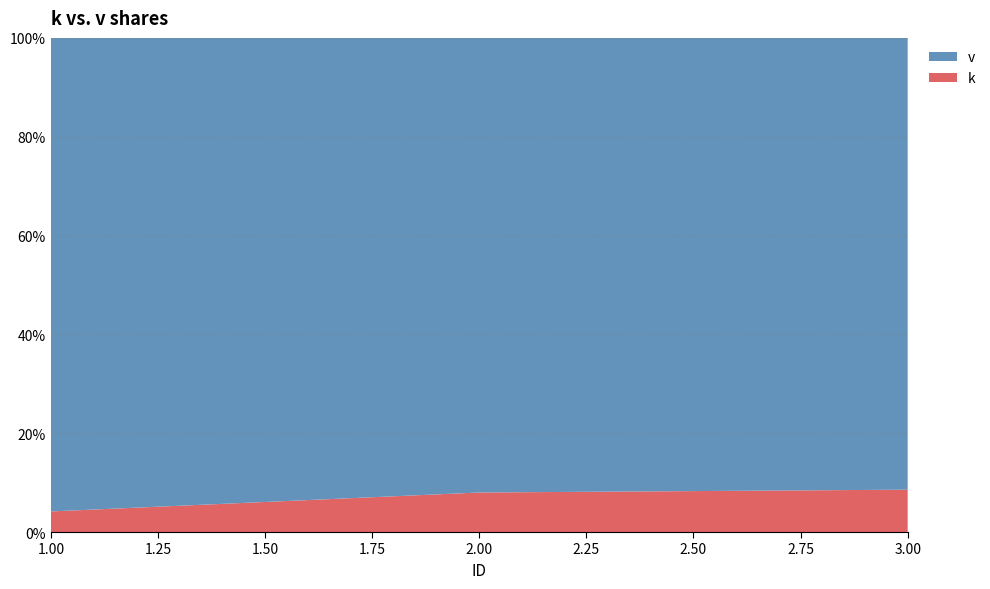

Reading left to right, transcribe all the data shown in this chart.

k: 1=1	2=2	3=3
v: 1=23	2=23	3=32